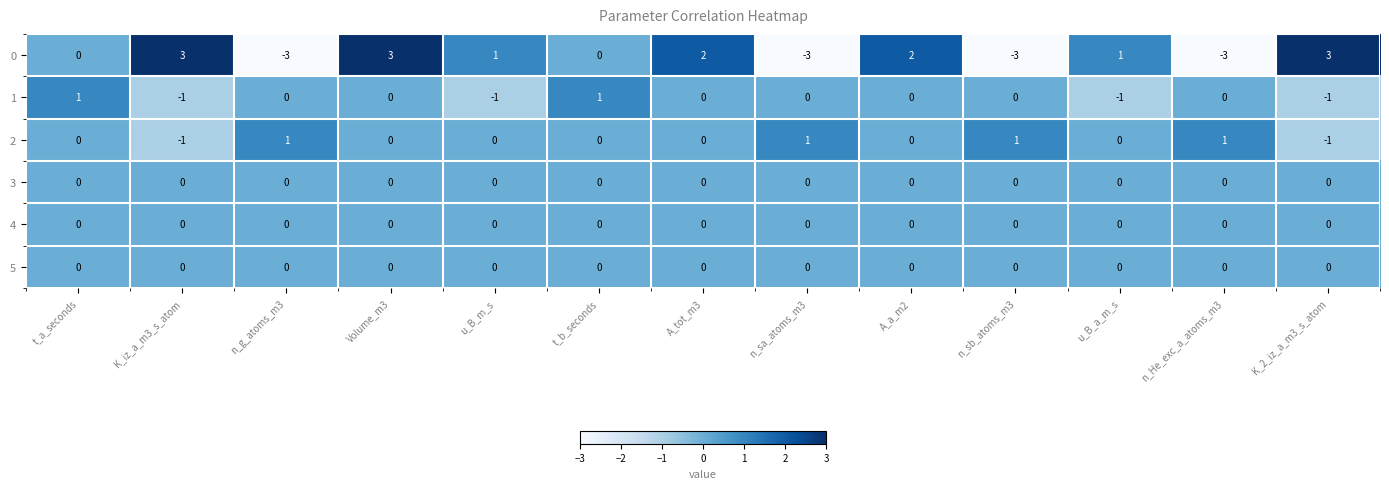

What is the spread (max minus min) of values at Volume_m3?

3